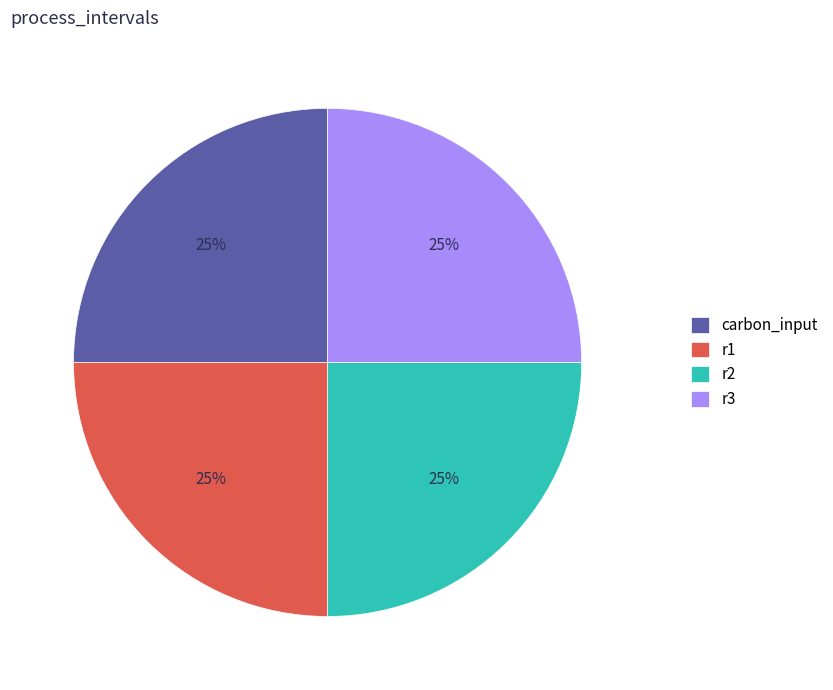

To the nearest percent, what percentage of the pie is r1?

25%